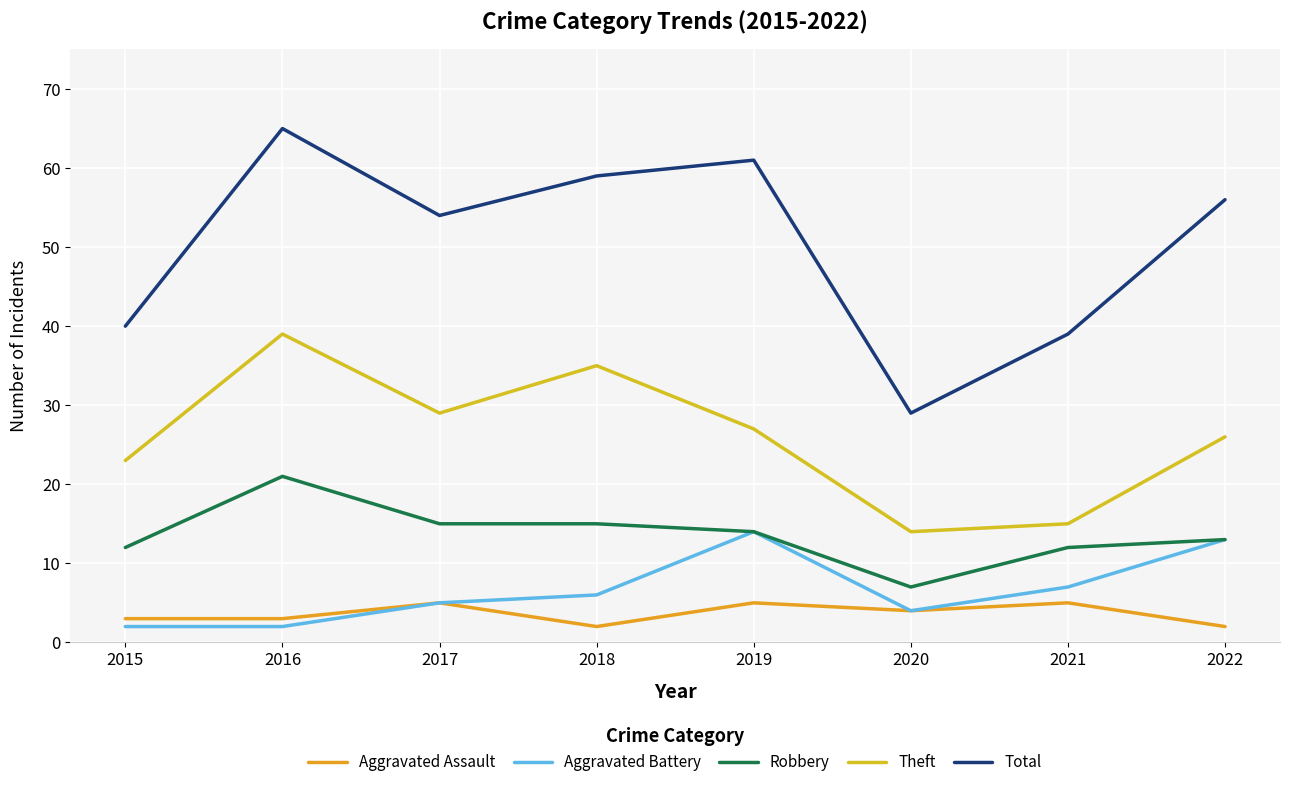

How many lines are shown in the chart?

5